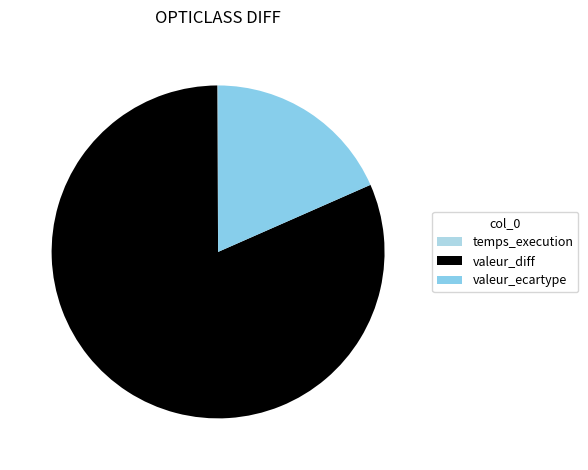

Between valeur_diff and temps_execution, which is larger?

valeur_diff